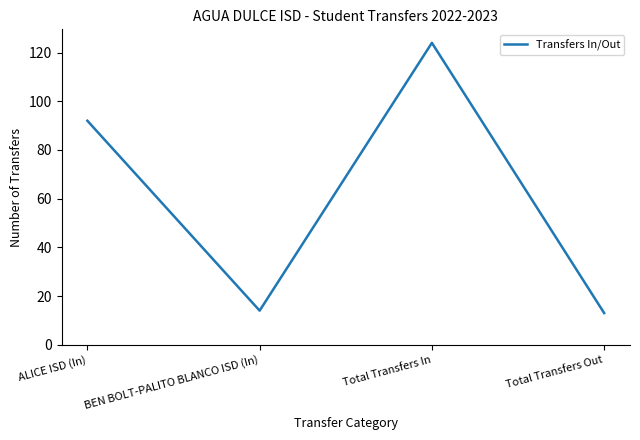

Does the chart display data point markers on the line(s)?

No